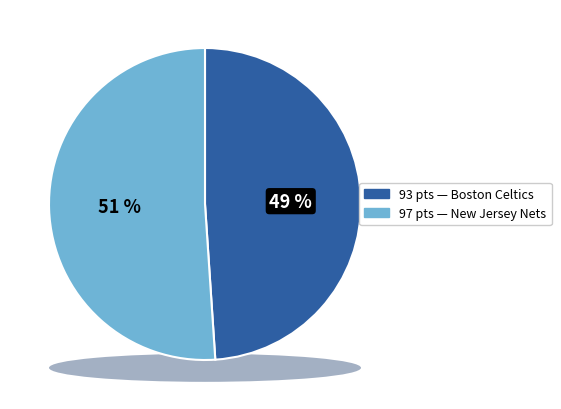

What percentage do Boston Celtics and New Jersey Nets together represent?

100.0%